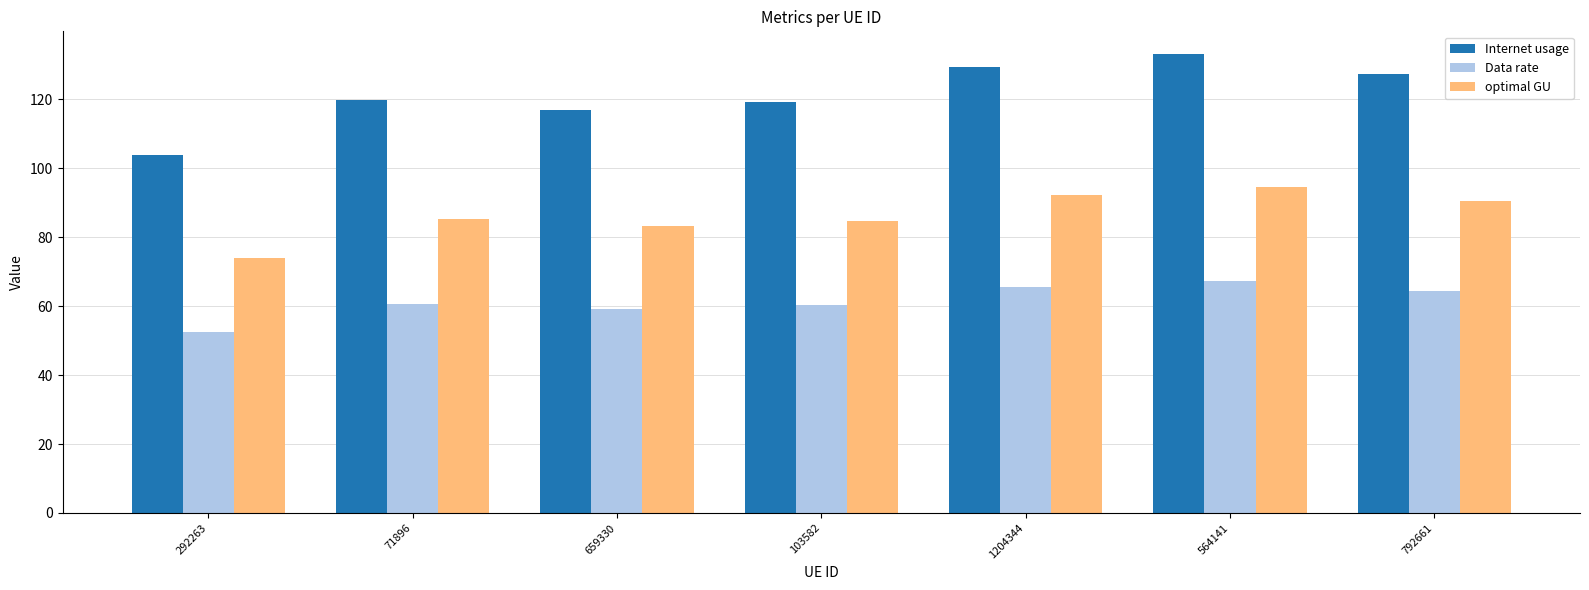

List the series in order of their overall mean, highest first.

Internet usage, optimal GU, Data rate